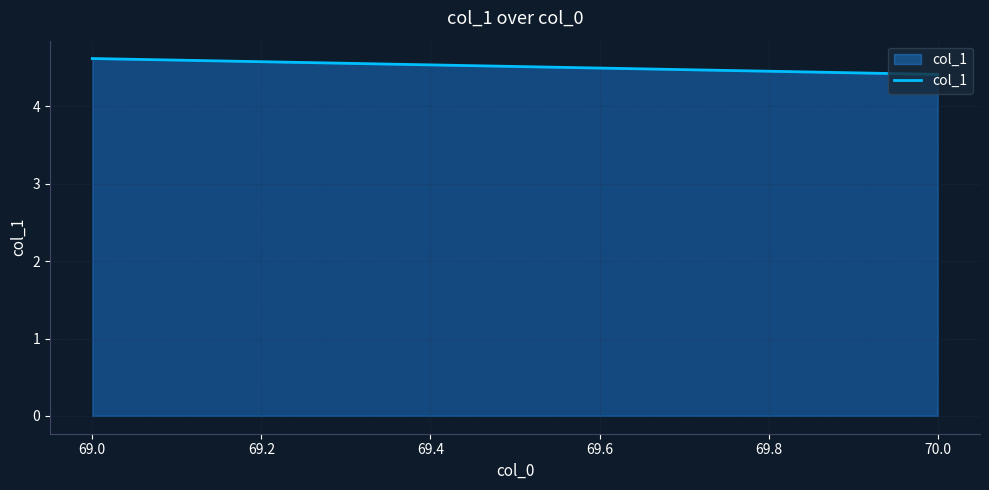

Is it true that the value at 69.0 is 1.4?

False